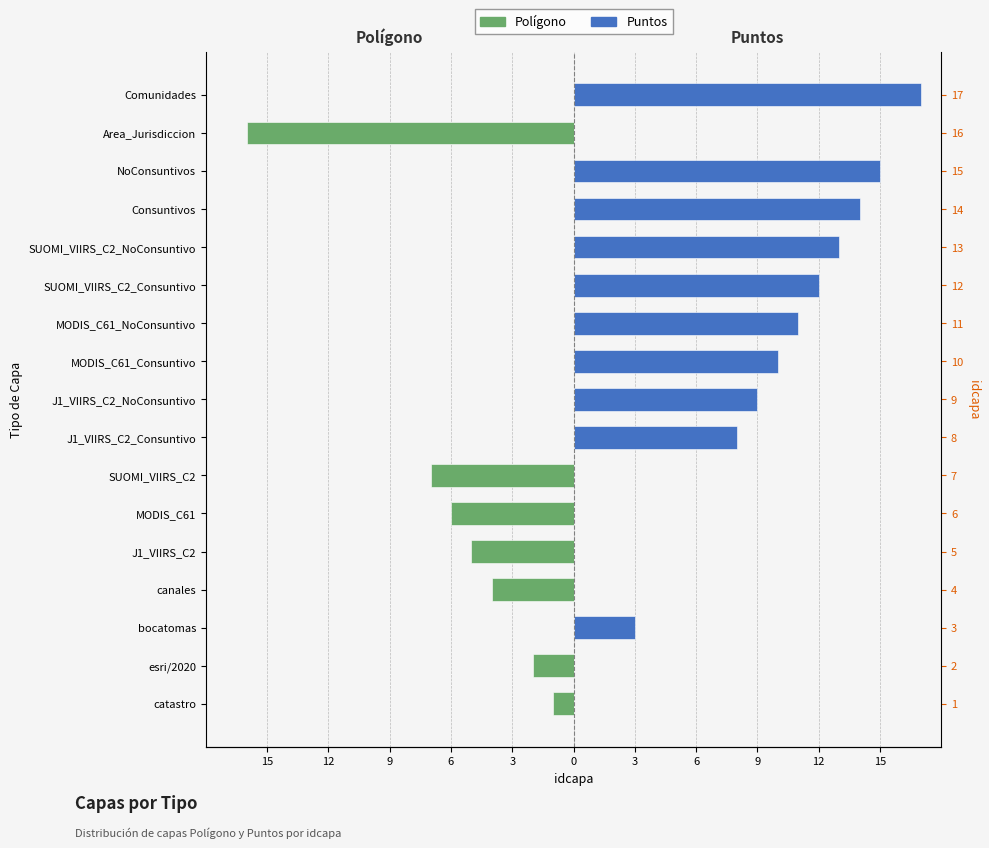

True or false: Puntos has a value of 14 at 13.

True